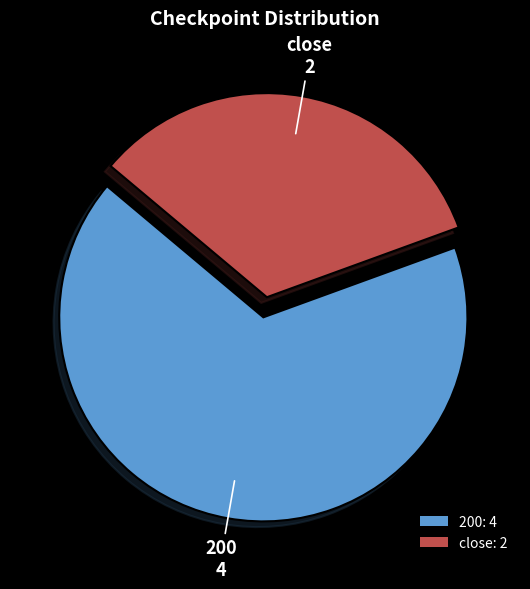

What is the largest slice in the pie chart?

200